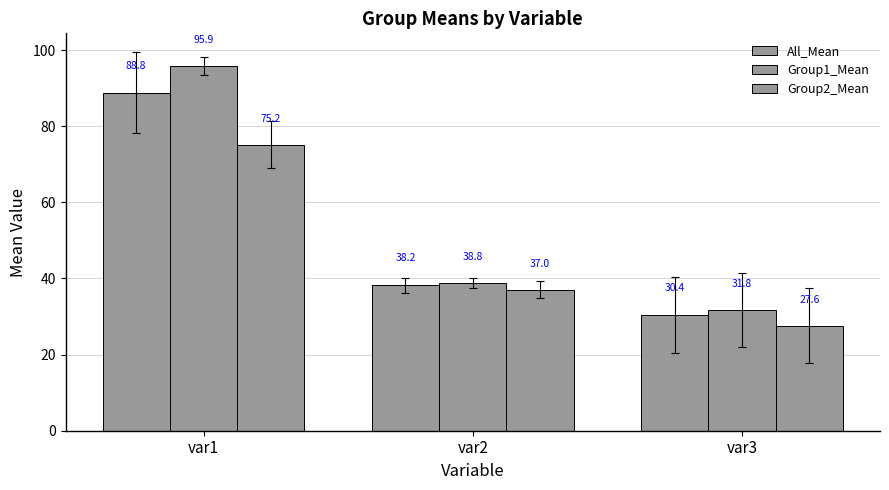

What is the value of the All_Mean bar at the 3rd from the left?

30.4